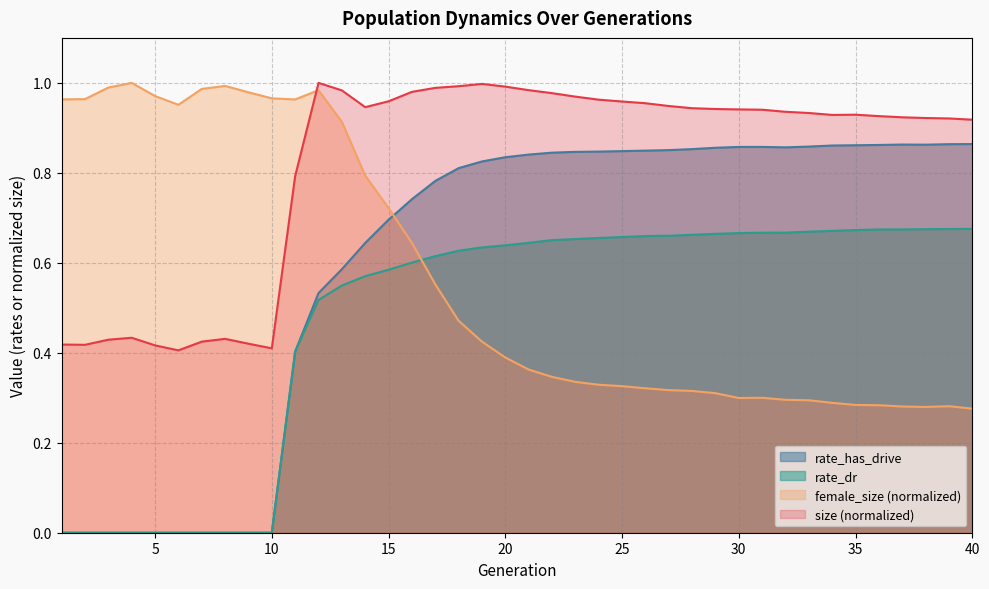

Reading left to right, extract all data points from this chart.

size: 0.4	0.4	0.4	0.4	0.4	0.4	0.4	0.4	0.4	0.4	0.8	1.0	1.0	0.9	1.0	1.0	1.0	1.0	1.0	1.0	1.0	1.0	1.0	1.0	1.0	1.0	0.9	0.9	0.9	0.9	0.9	0.9	0.9	0.9	0.9	0.9	0.9	0.9	0.9	0.9
female_size: 1.0	1.0	1.0	1.0	1.0	1.0	1.0	1.0	1.0	1.0	1.0	1.0	0.9	0.8	0.7	0.6	0.6	0.5	0.4	0.4	0.4	0.3	0.3	0.3	0.3	0.3	0.3	0.3	0.3	0.3	0.3	0.3	0.3	0.3	0.3	0.3	0.3	0.3	0.3	0.3
rate_dr: 0.0	0.0	0.0	0.0	0.0	0.0	0.0	0.0	0.0	0.0	0.4	0.5	0.5	0.6	0.6	0.6	0.6	0.6	0.6	0.6	0.6	0.7	0.7	0.7	0.7	0.7	0.7	0.7	0.7	0.7	0.7	0.7	0.7	0.7	0.7	0.7	0.7	0.7	0.7	0.7
rate_has_drive: 0.0	0.0	0.0	0.0	0.0	0.0	0.0	0.0	0.0	0.0	0.4	0.5	0.6	0.6	0.7	0.7	0.8	0.8	0.8	0.8	0.8	0.8	0.8	0.8	0.8	0.8	0.9	0.9	0.9	0.9	0.9	0.9	0.9	0.9	0.9	0.9	0.9	0.9	0.9	0.9